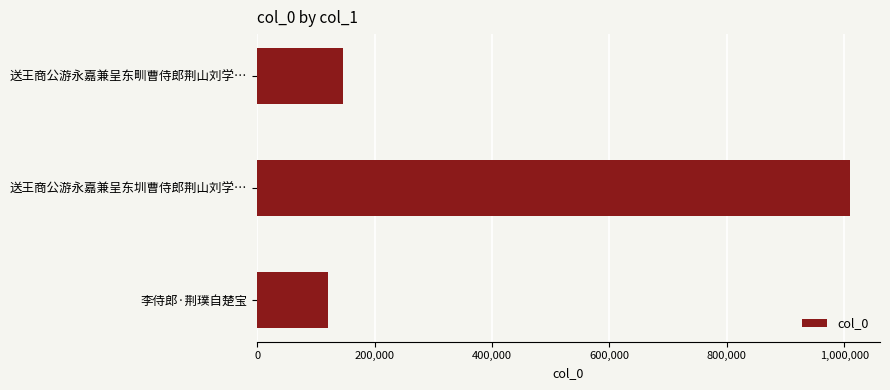

Reading top to bottom, what are all the values shown in this chart?

145450	1010229	120049